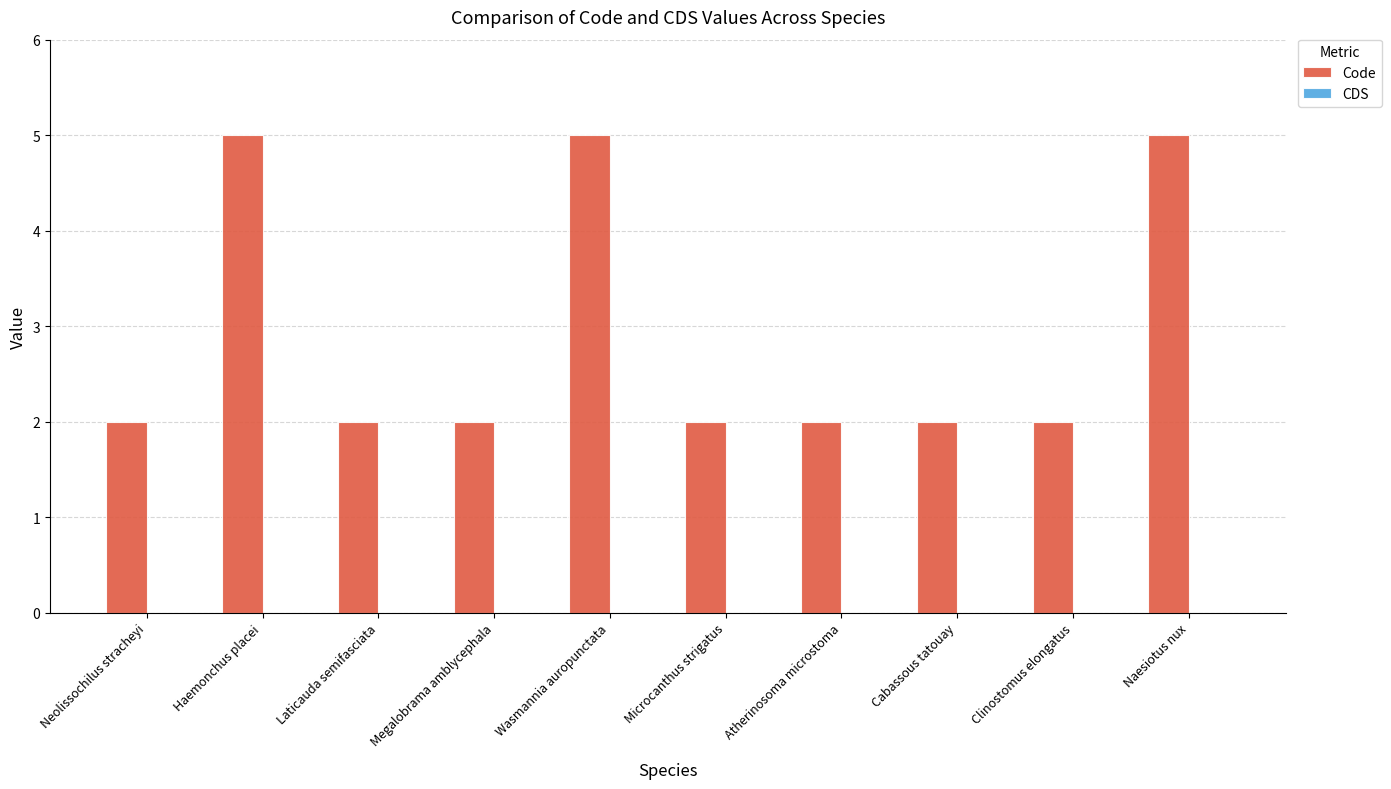

How many data points does each series have?

10